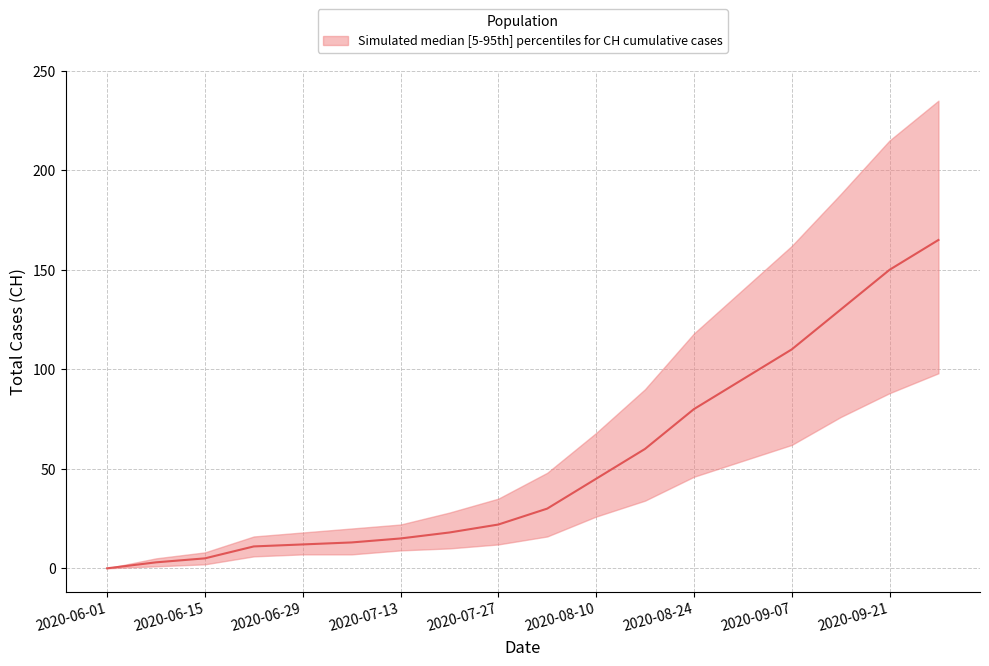

Between 2020-09-07 and 2020-08-31, which is larger?

2020-09-07